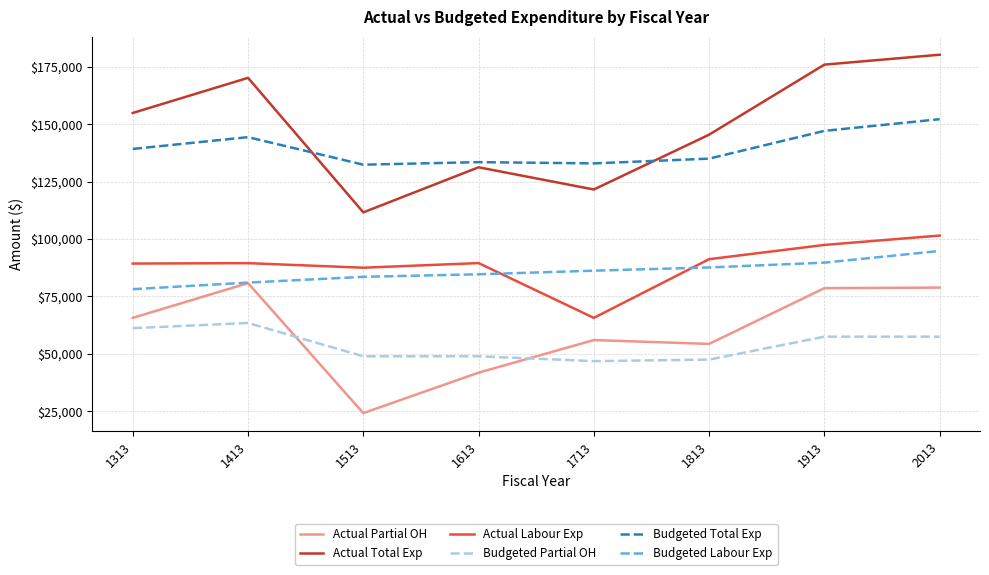

True or false: Actual Total Exp has a value of 121552.1 at 1713.

True